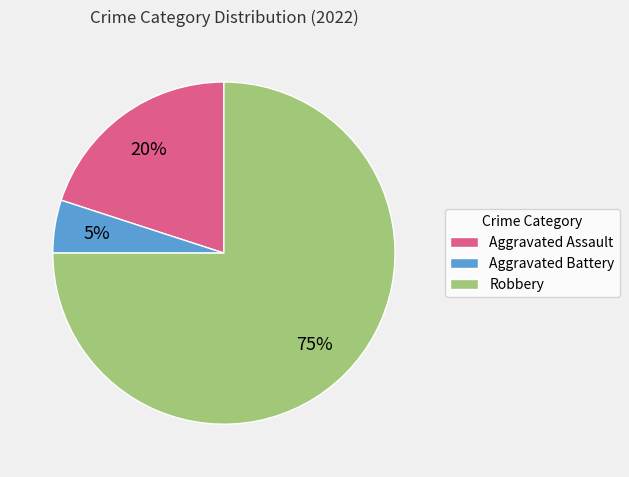

Is the sum of Robbery and Aggravated Assault greater than half?

Yes